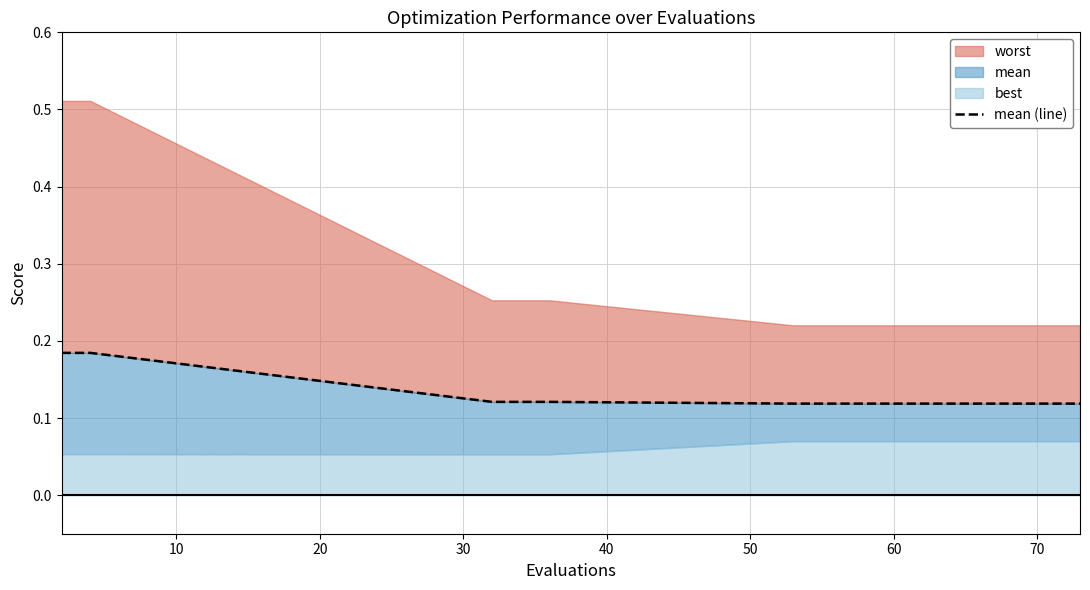

True or false: the data shows 0.1 at 20.

True